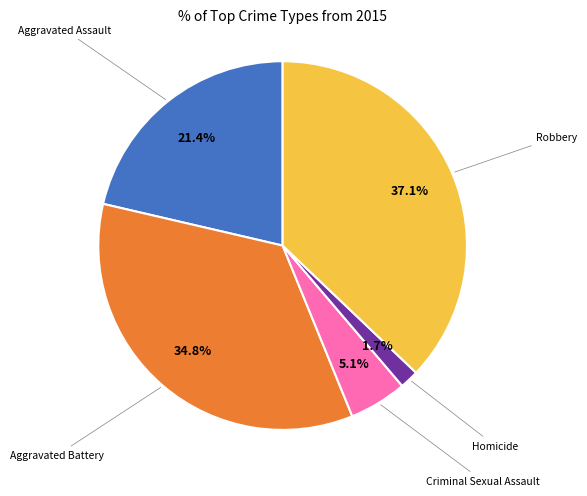

Is there a majority slice in this chart?

No